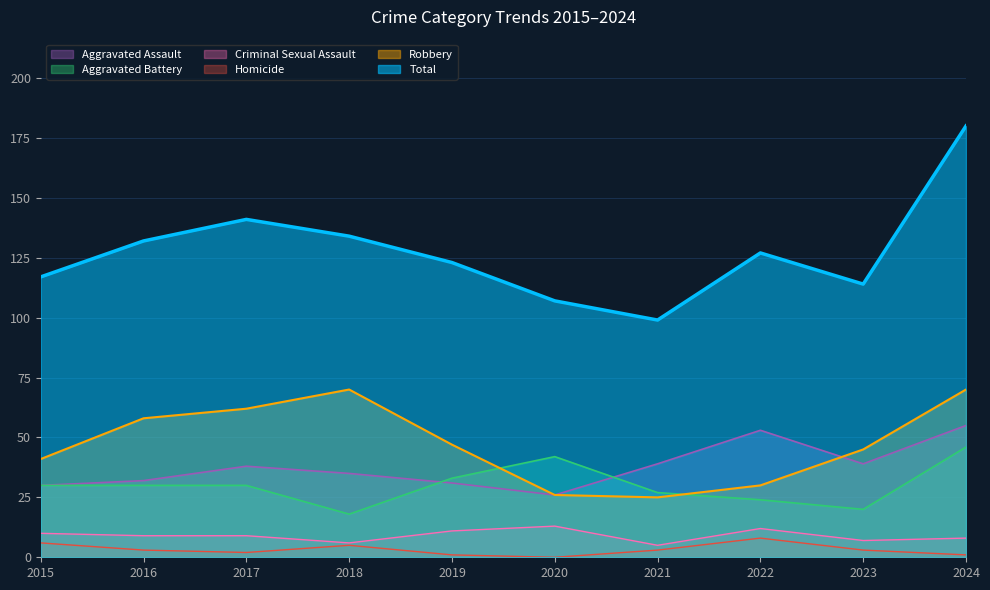

True or false: Homicide and Criminal Sexual Assault intersect in this chart.

False